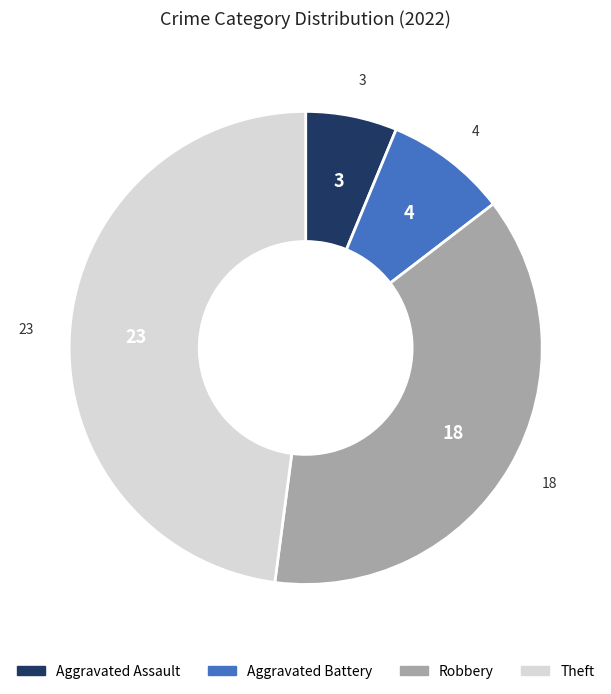

Count the number of slices in the pie.

4